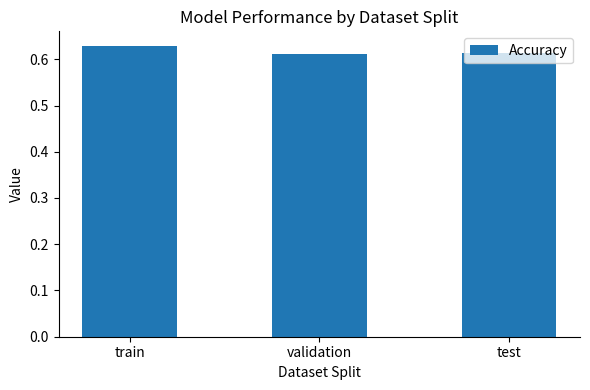

What is the label of the 1st bar from the right?

test